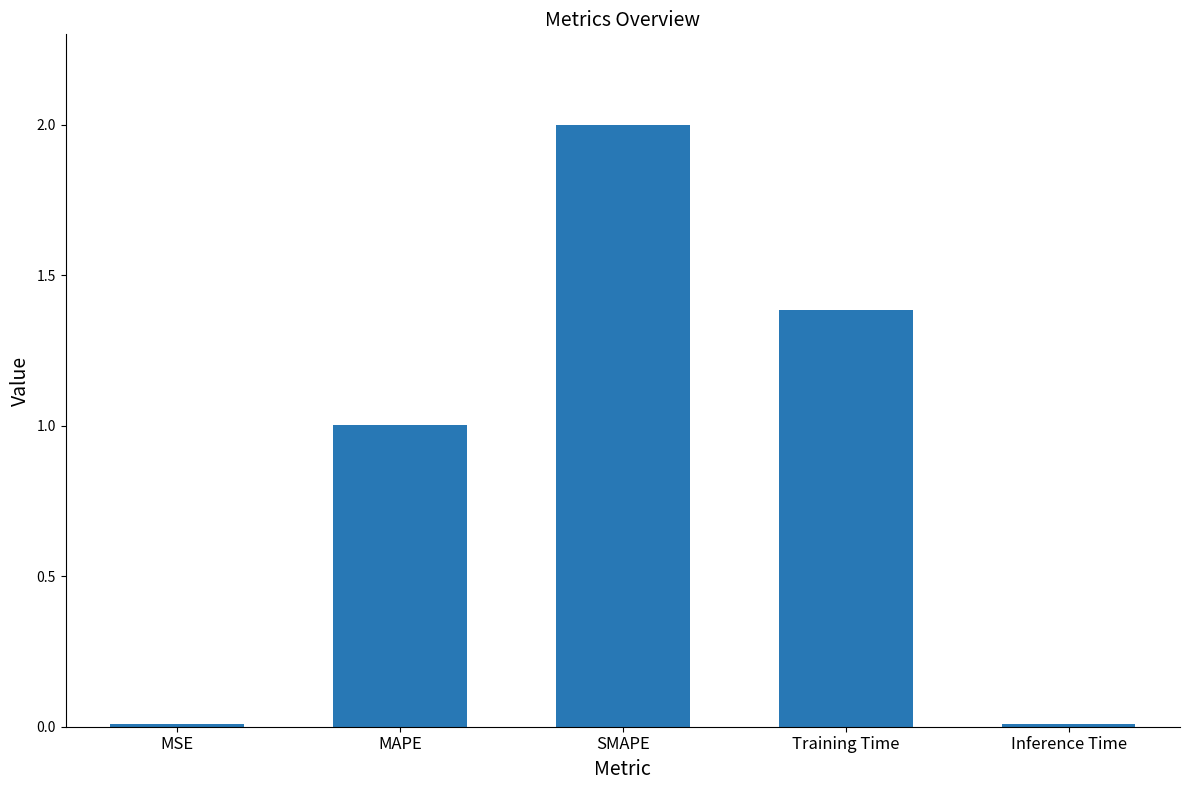

Which has a higher value, MAPE or Training Time?

Training Time